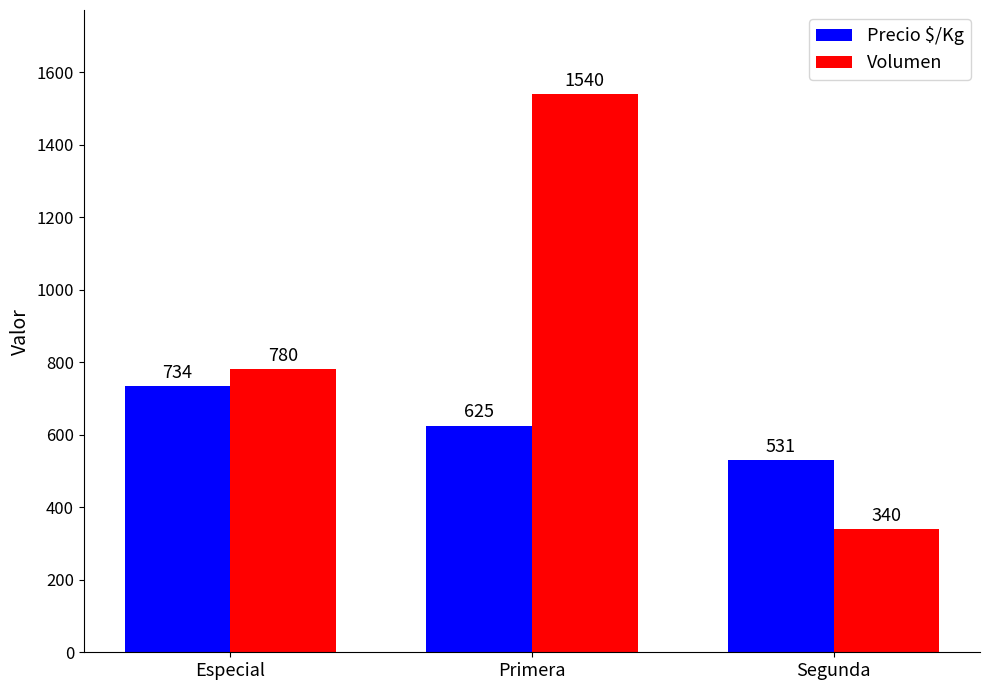

List the labels in order of Volumen value, largest first.

Primera, Especial, Segunda